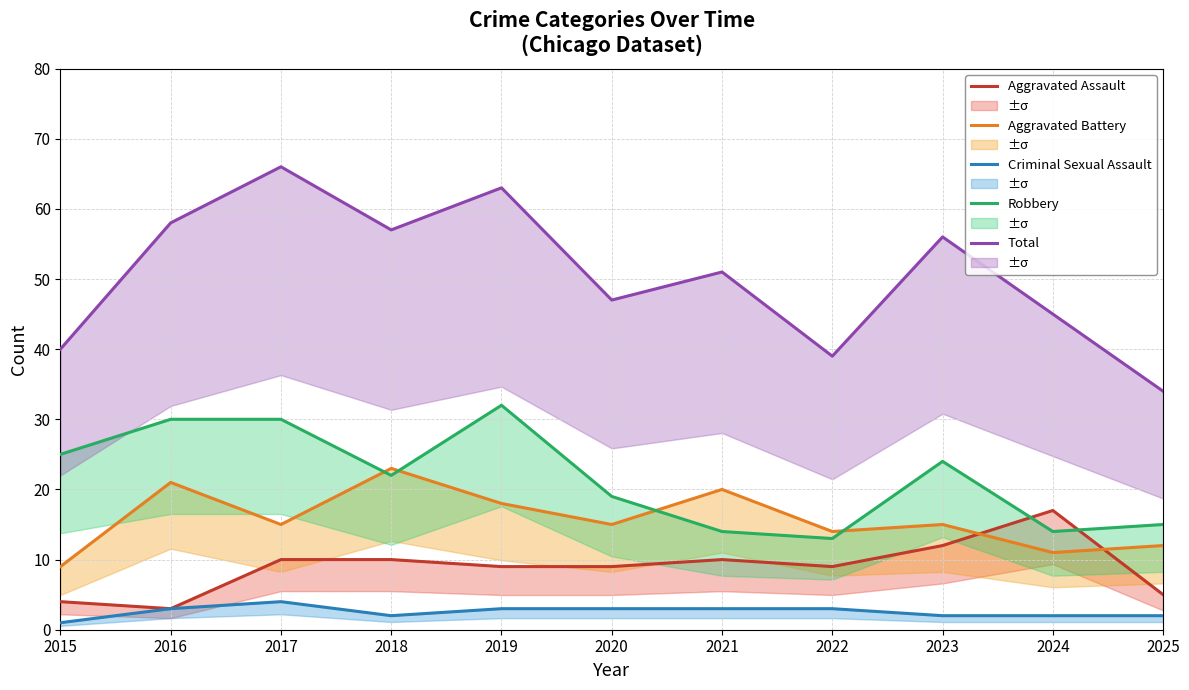

Reading right to left, what are all the values shown in this chart?

Aggravated Assault: 2025=5	2024=17	2023=12	2022=9	2021=10	2020=9	2019=9	2018=10	2017=10	2016=3	2015=4
Aggravated Battery: 2025=12	2024=11	2023=15	2022=14	2021=20	2020=15	2019=18	2018=23	2017=15	2016=21	2015=9
Criminal Sexual Assault: 2025=2	2024=2	2023=2	2022=3	2021=3	2020=3	2019=3	2018=2	2017=4	2016=3	2015=1
Robbery: 2025=15	2024=14	2023=24	2022=13	2021=14	2020=19	2019=32	2018=22	2017=30	2016=30	2015=25
Total: 2025=34	2024=45	2023=56	2022=39	2021=51	2020=47	2019=63	2018=57	2017=66	2016=58	2015=40